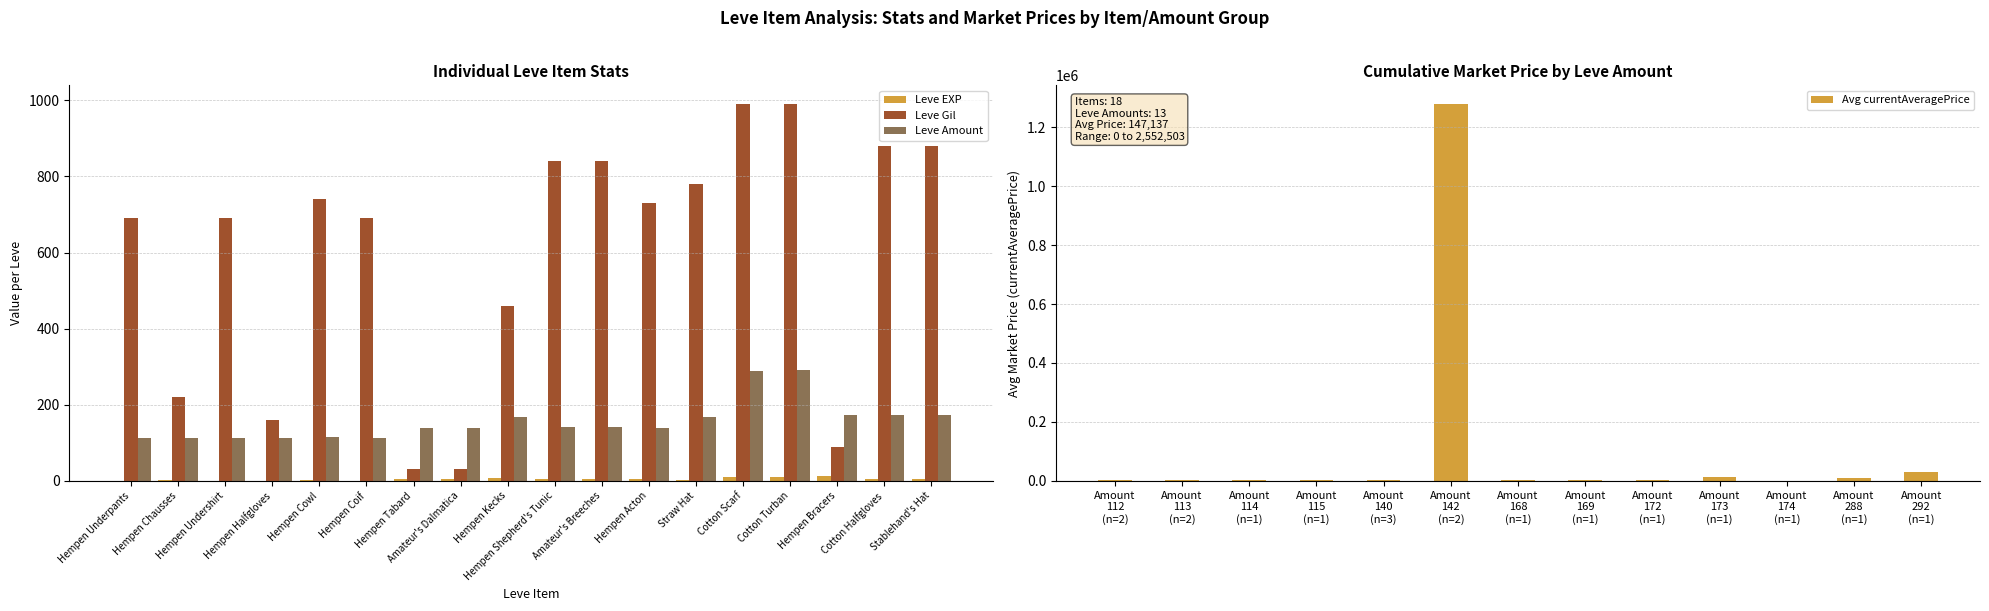

What is the total value across all series at Cotton Scarf?

999